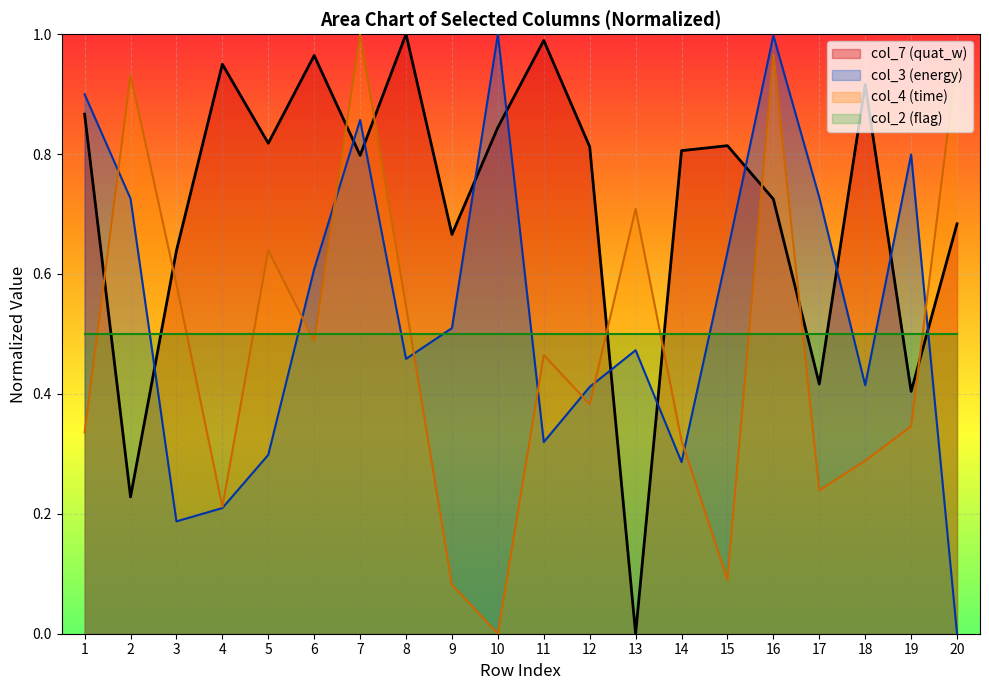

What value does the col_3 (78832.18→...) series have at 12?

0.4